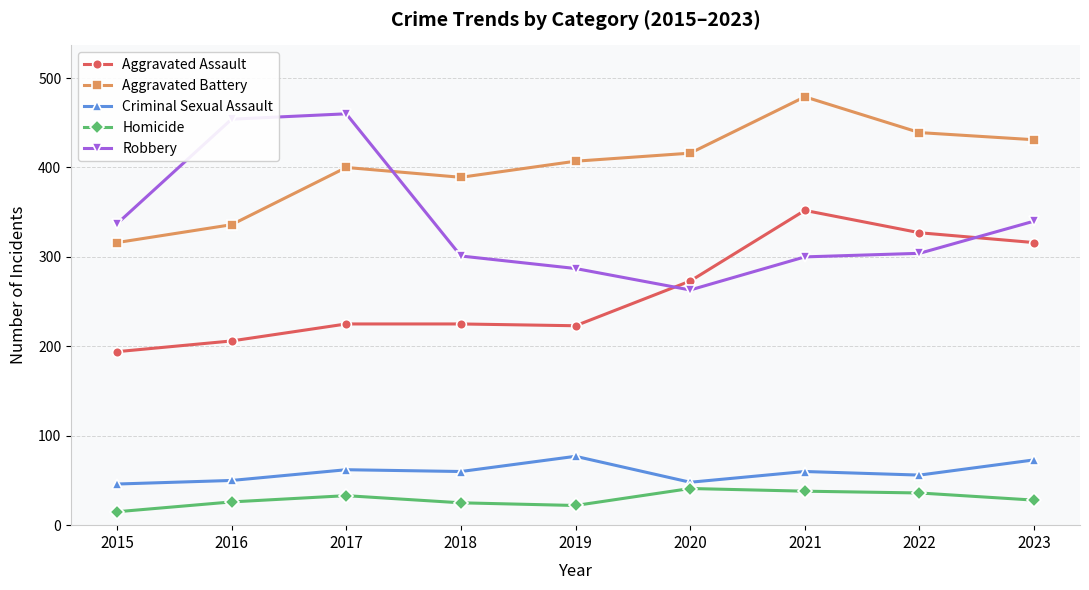

Count the number of categories in the chart.

9